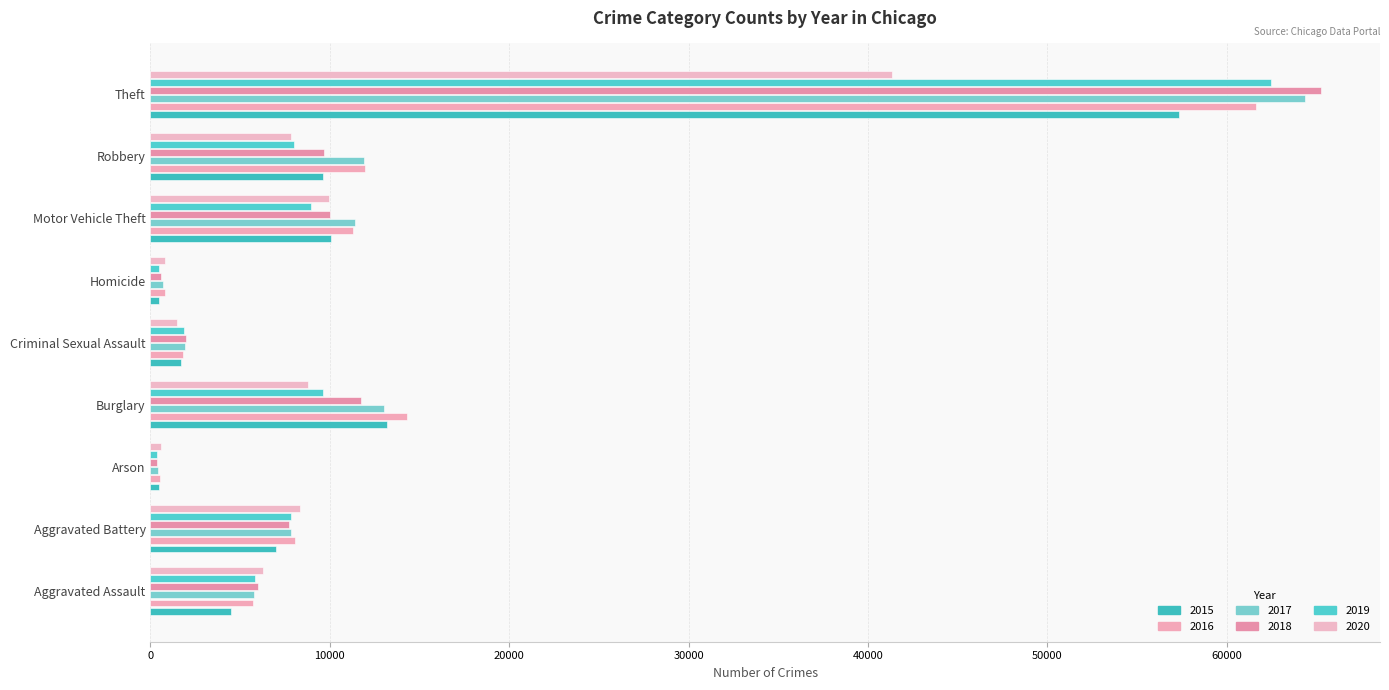

What is the sum of the 2019 values at Aggravated Battery and Burglary?

17496